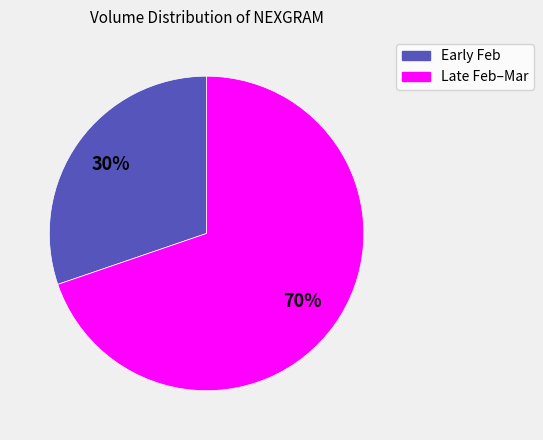

Does any single category account for the majority?

Yes